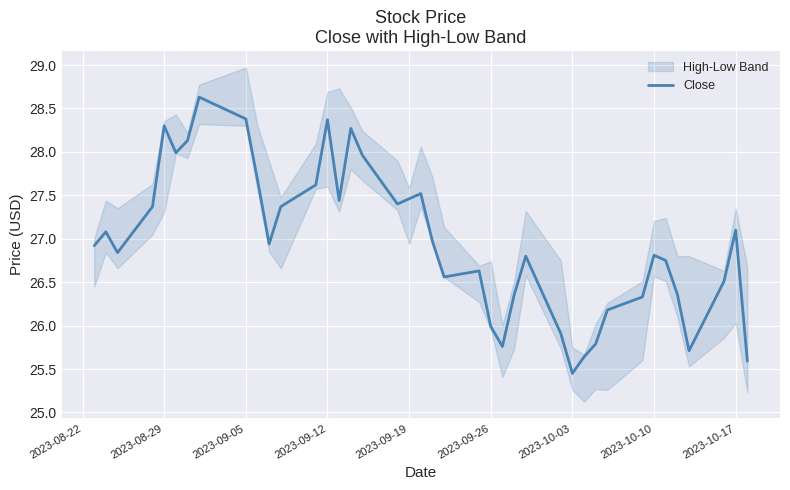

What is the maximum value for Close?

28.6